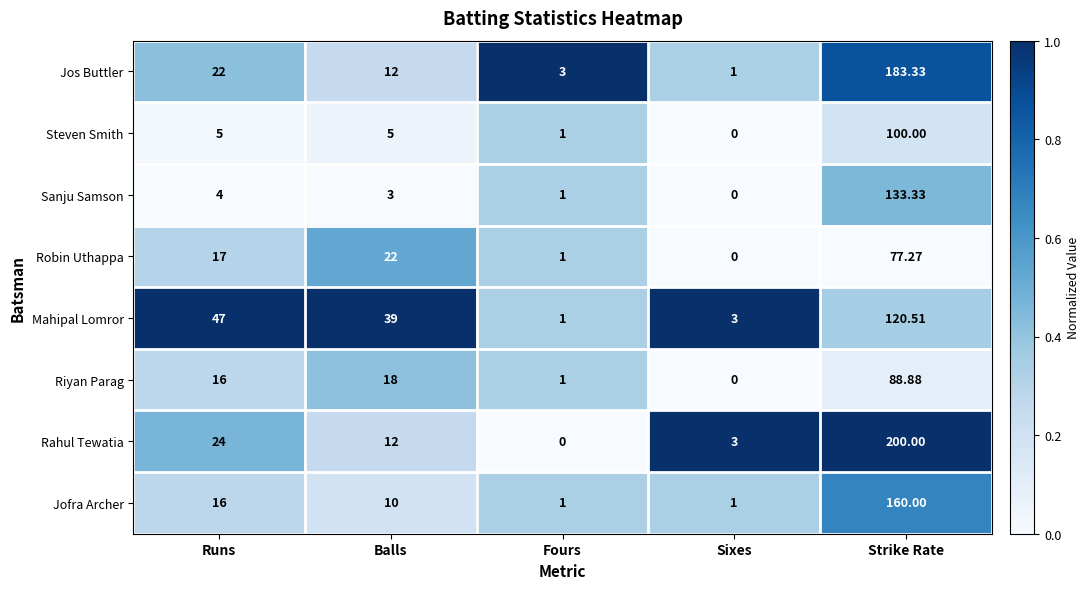

How many distinct data groups are displayed?

8